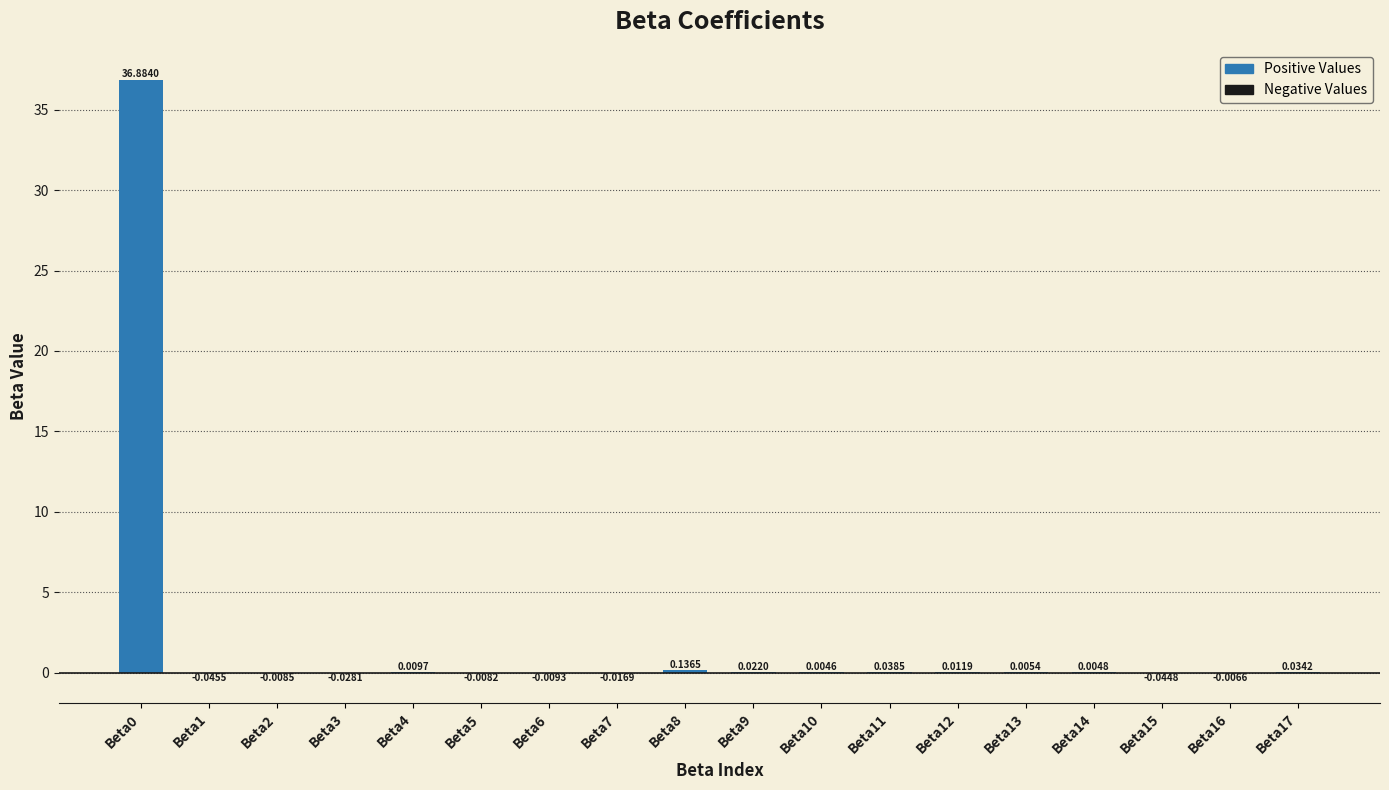

Which has a higher value, Beta10 or Beta3?

Beta10